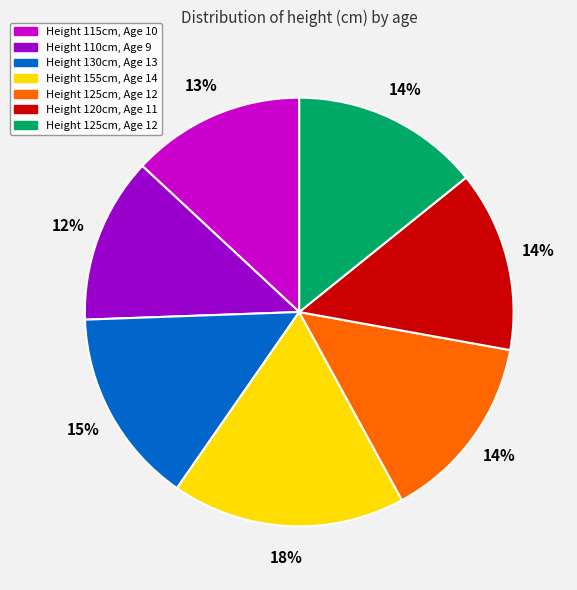

Is there a majority slice in this chart?

No